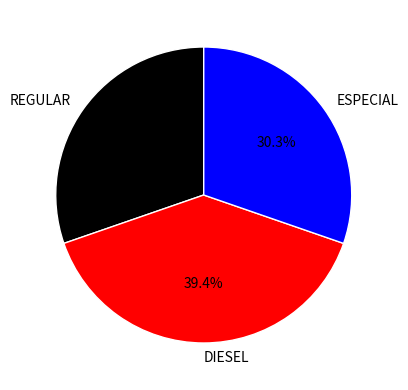

How many slices are in this pie chart?

3